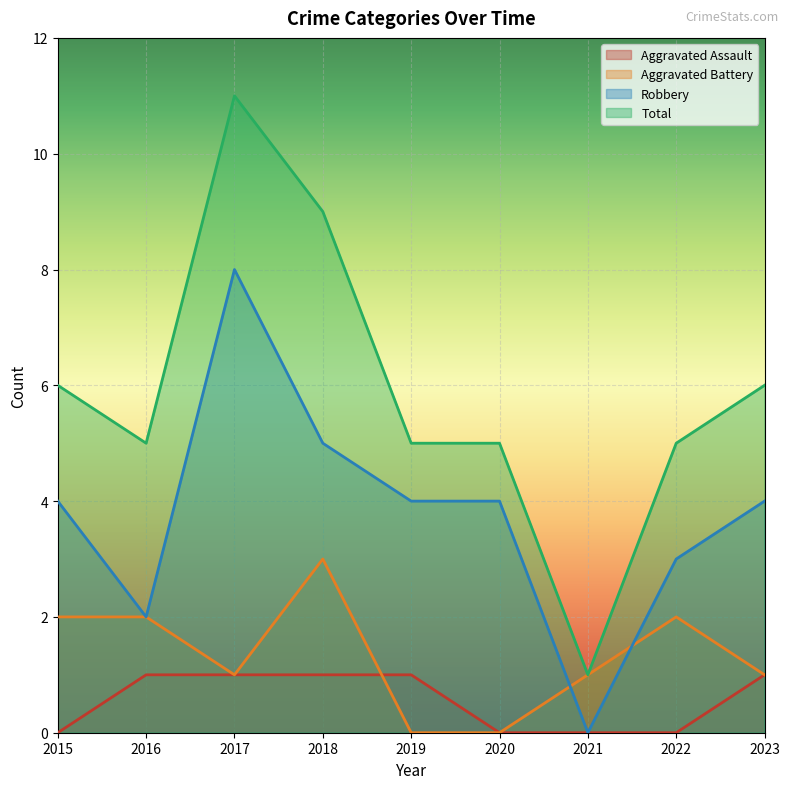

True or false: Robbery and Aggravated Assault cross at least once.

False